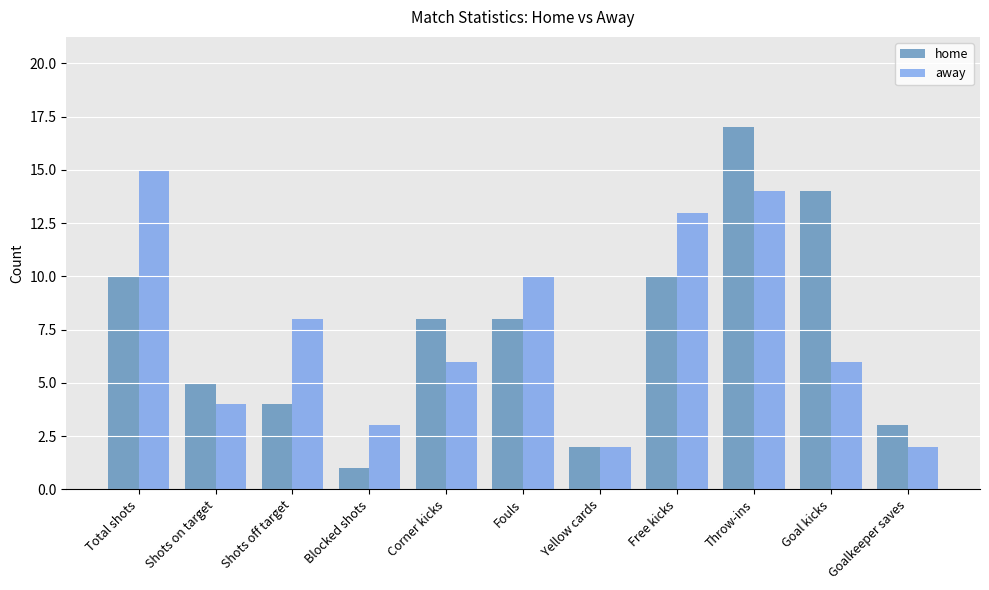

Reading left to right, list all the values displayed in this chart.

home: 10	5	4	1	8	8	2	10	17	14	3
away: 15	4	8	3	6	10	2	13	14	6	2